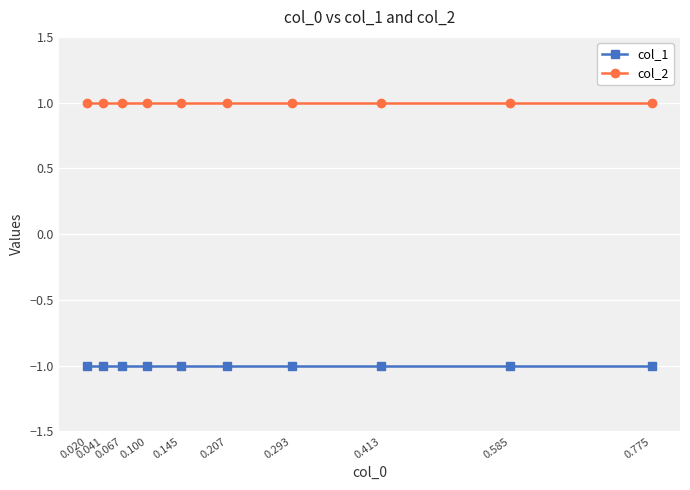

True or false: col_2 has more than 0 points higher than both neighbors.

False